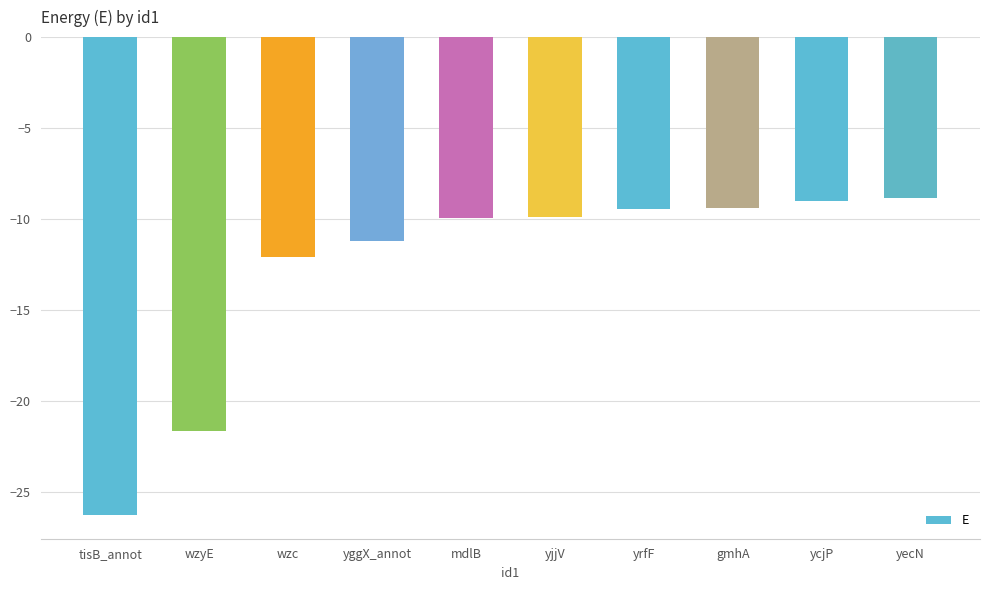

What is the greatest value displayed?

-8.8